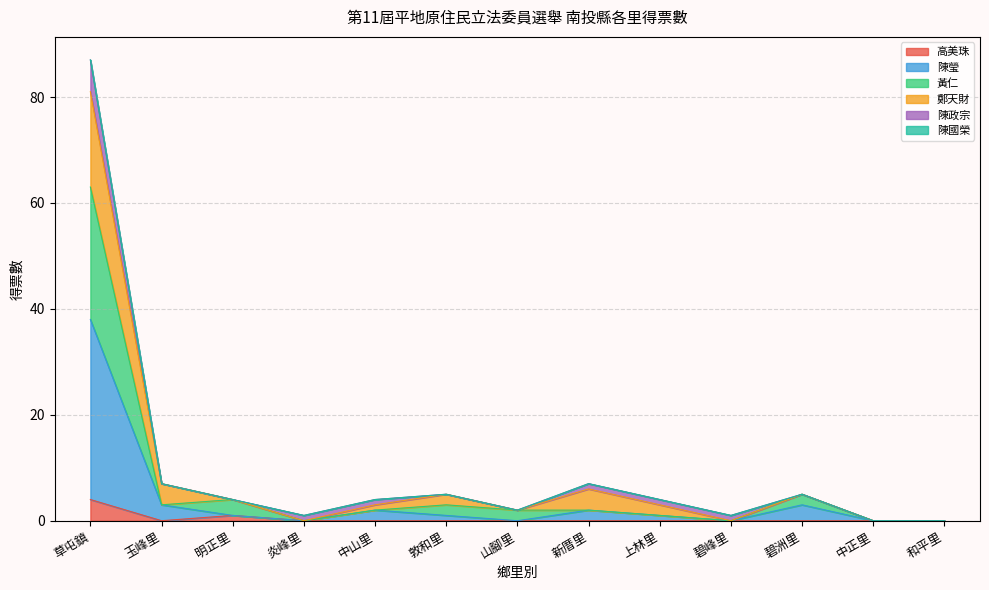

What is the maximum value for 高美珠?

4